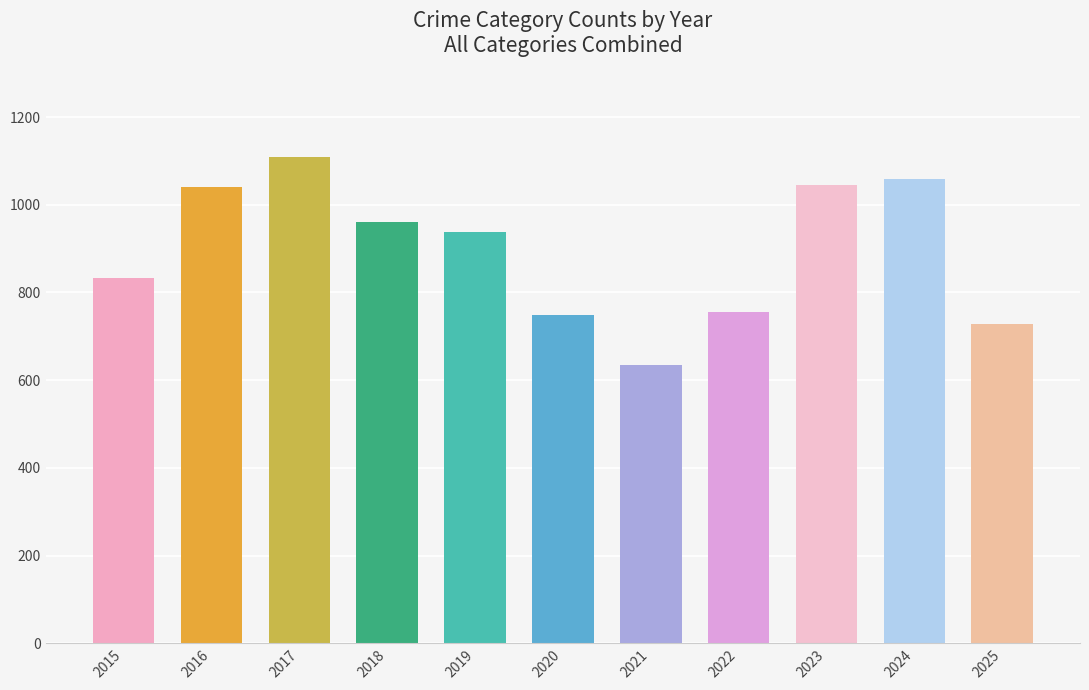

Which has a higher value, 2021 or 2018?

2018